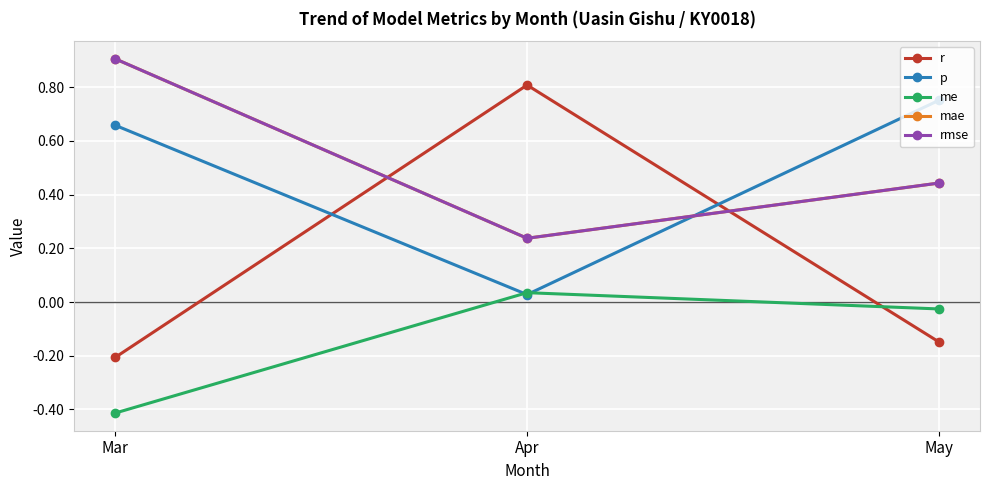

Rank the series by their maximum value, from highest to lowest.

mae, rmse, r, p, me